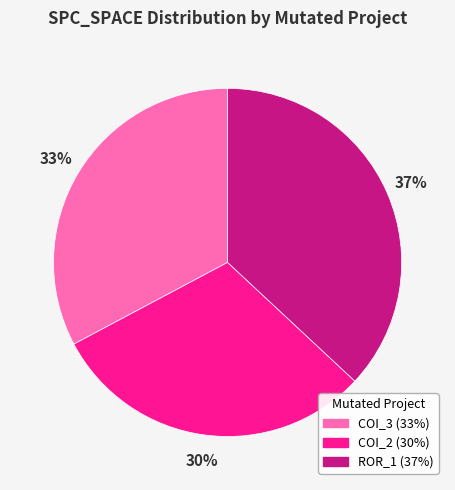

How many slices are in this pie chart?

3